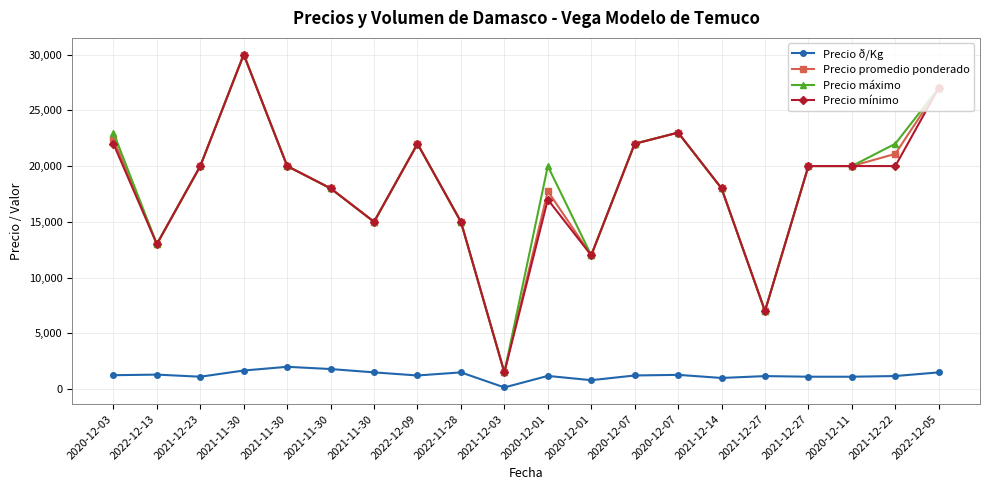

What are all the series names shown in the legend?

Precio ð/Kg, Precio promedio ponderado, Precio máximo, Precio mínimo